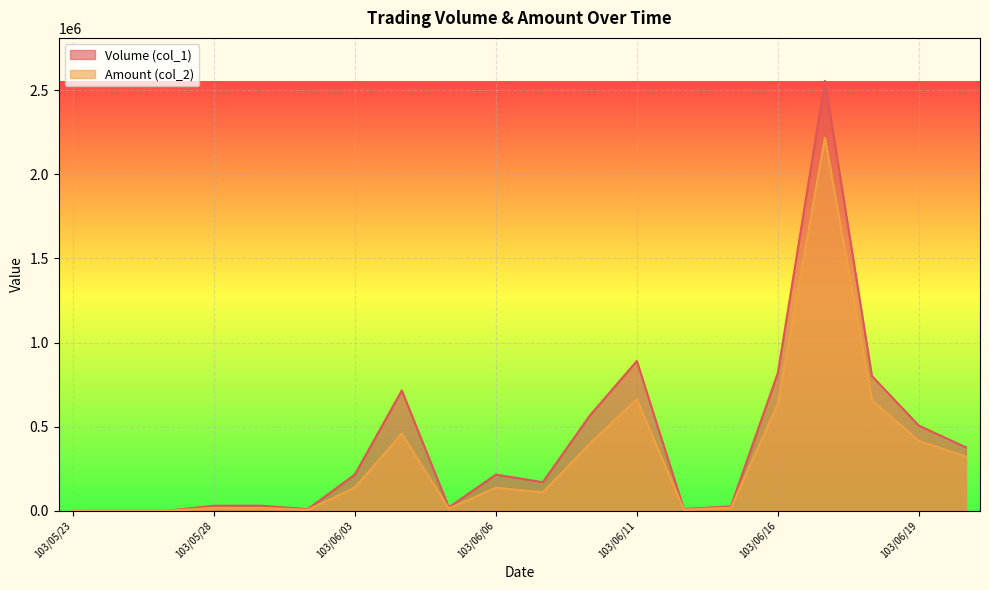

True or false: Amount (col_2) and Volume (col_1) cross at least once.

False